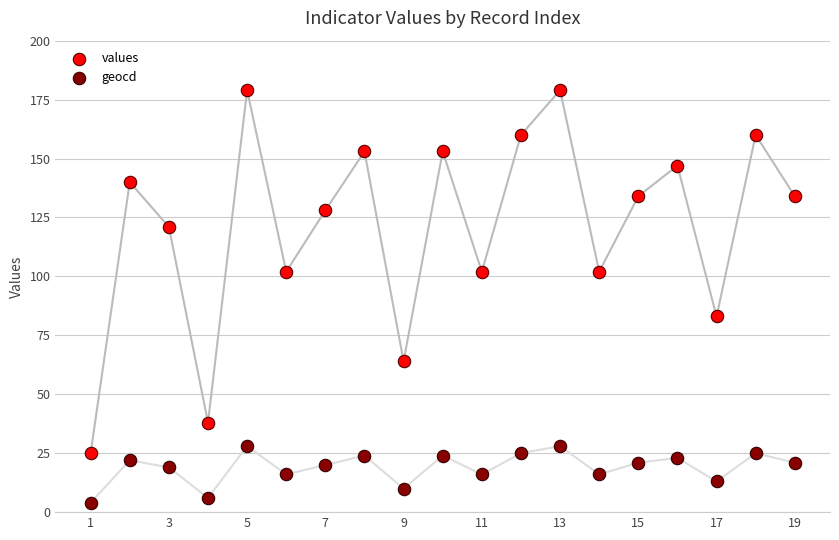

What are all the series names shown in the legend?

values, geocd